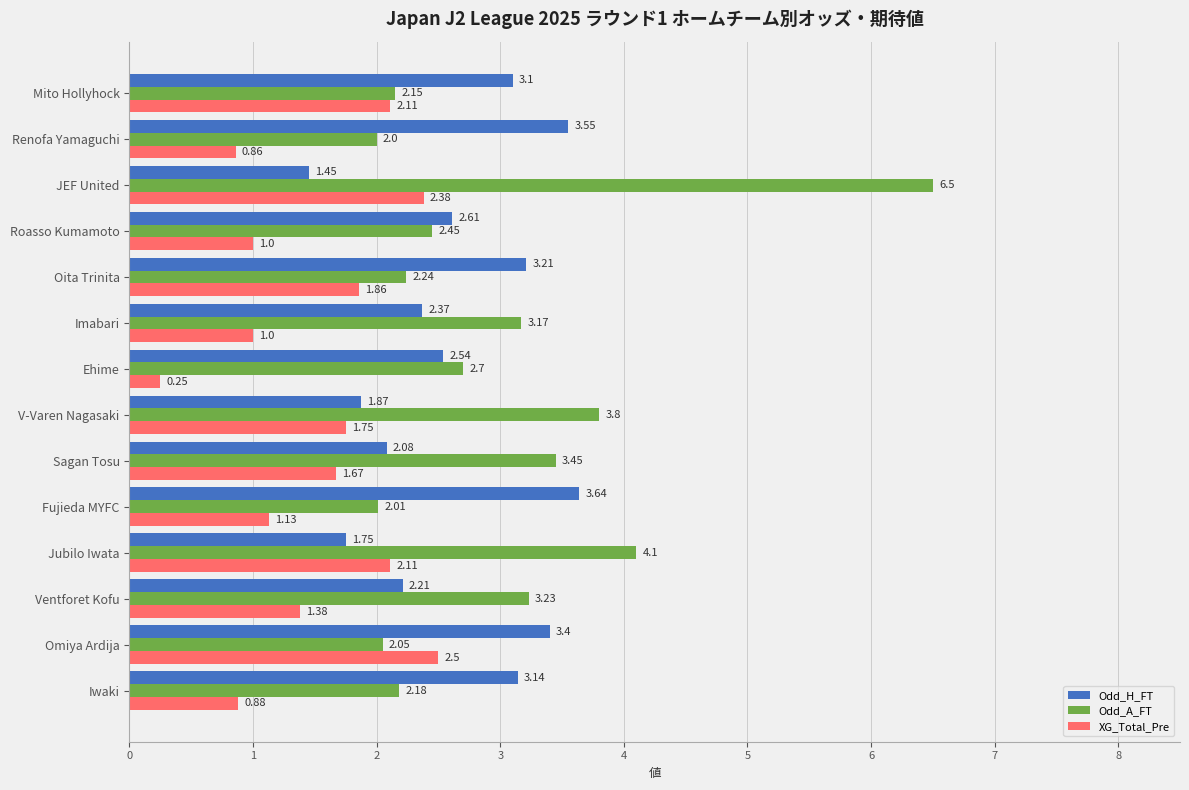

Which label corresponds to the largest value in the chart?

JEF United